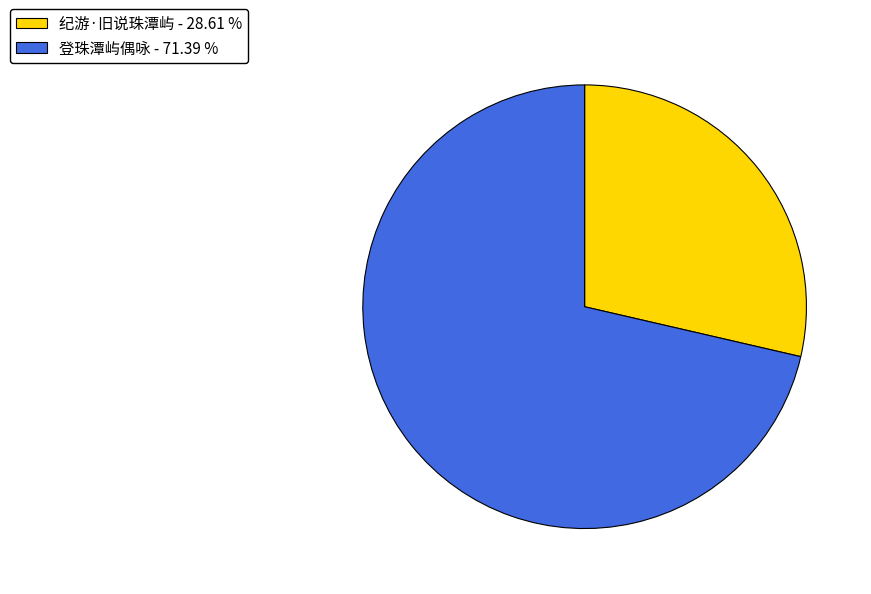

Does any single category account for the majority?

Yes